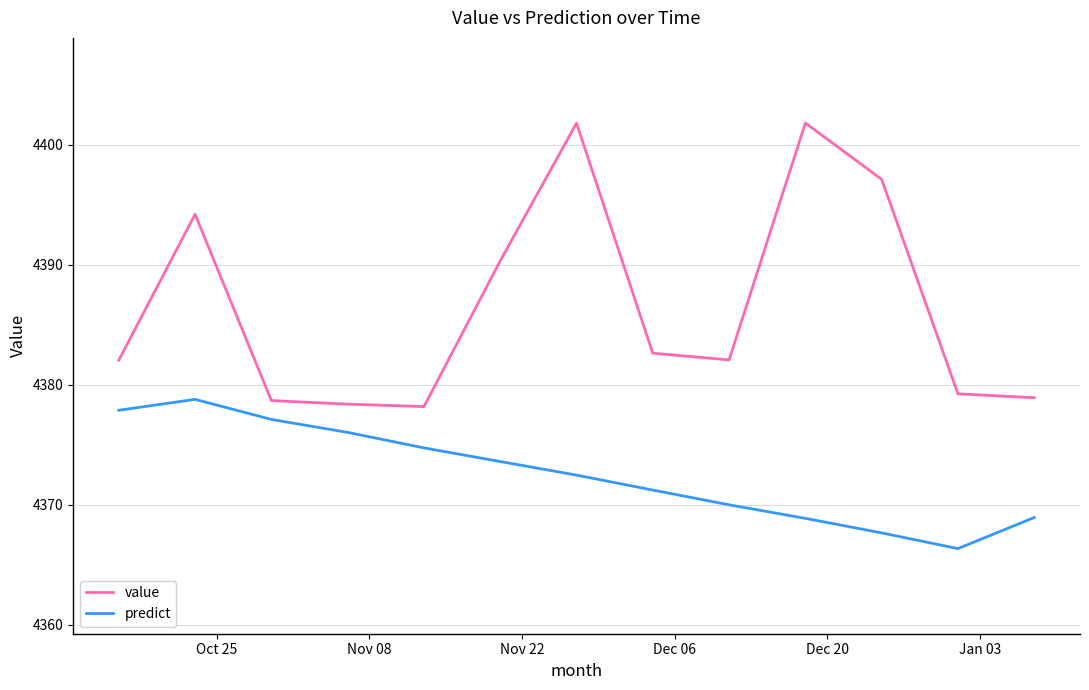

What is the highest value of the predict series?

4378.8